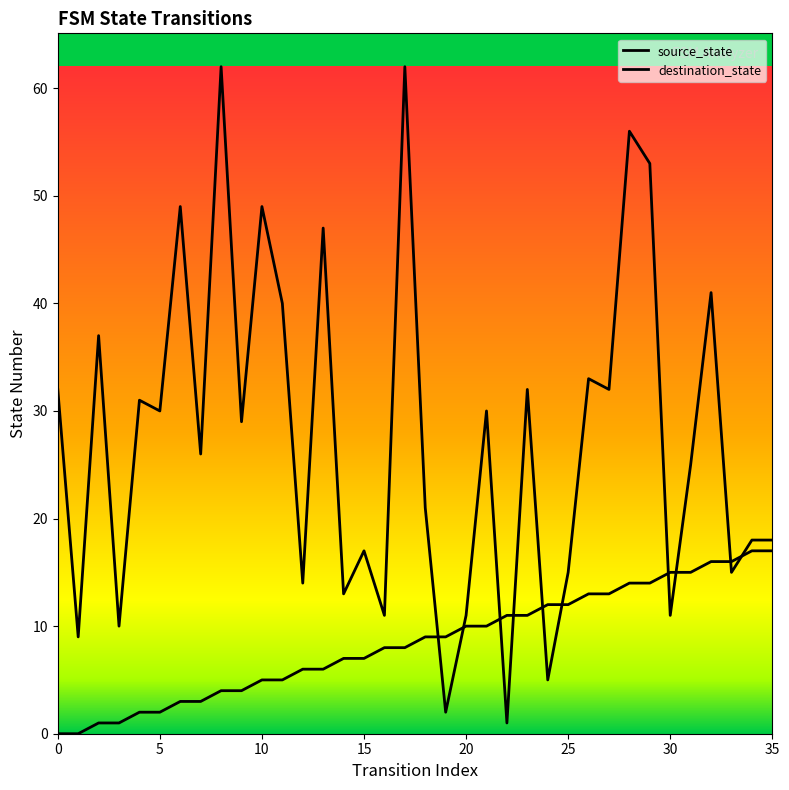

Rank the categories by destination_state value from highest to lowest.

8, 17, 28, 29, 6, 10, 13, 32, 11, 2, 26, 0, 23, 27, 4, 5, 21, 9, 7, 31, 18, 34, 35, 15, 25, 33, 12, 14, 16, 20, 30, 3, 1, 24, 19, 22